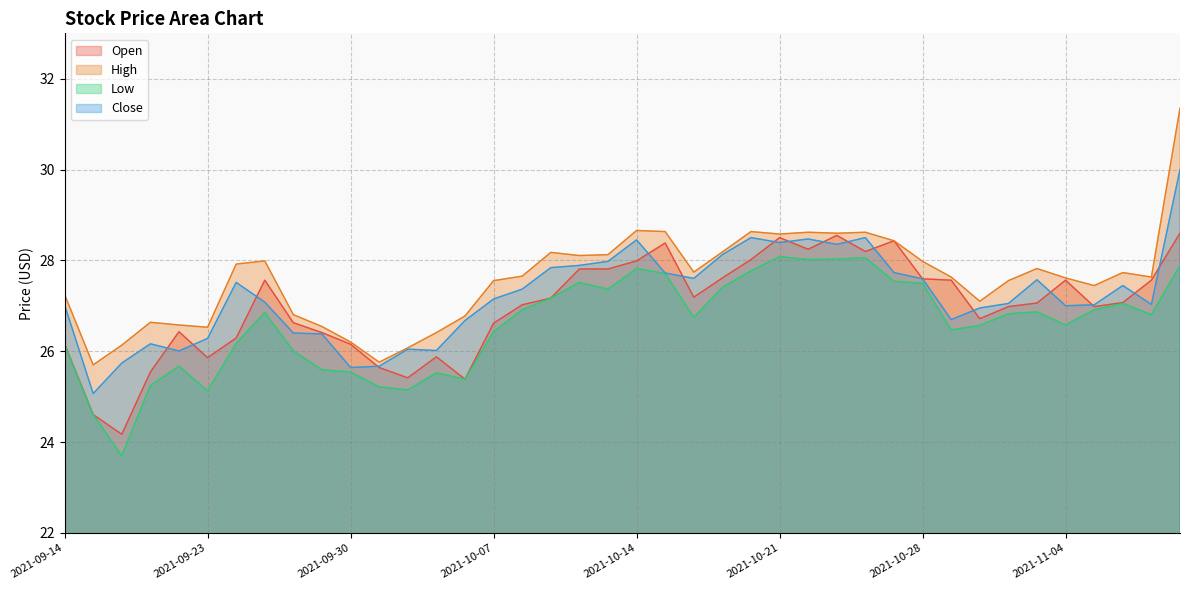

What is the difference between the maximum and minimum values in the Low series?

4.4